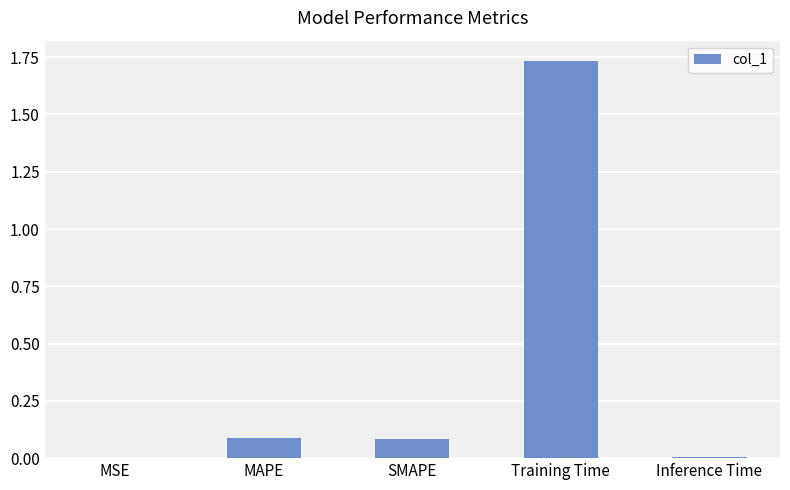

What is the sum of all values?

1.9